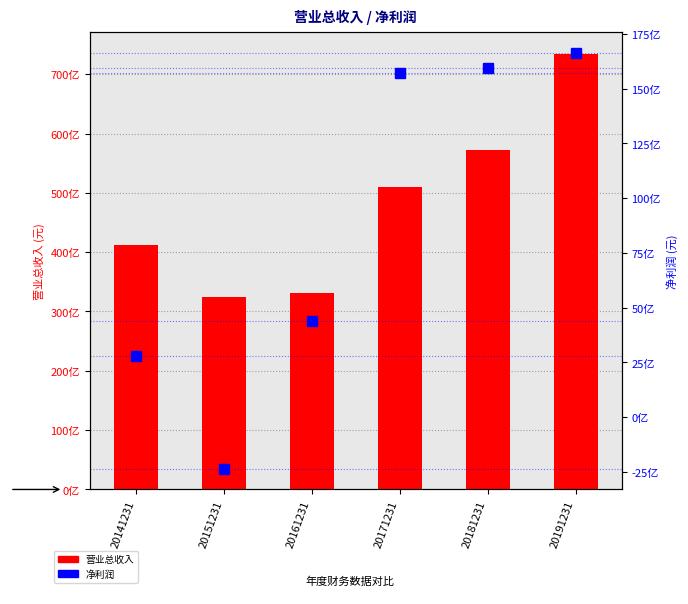

What value does the 营业总收入 series have at 20171231?

50927001983.1